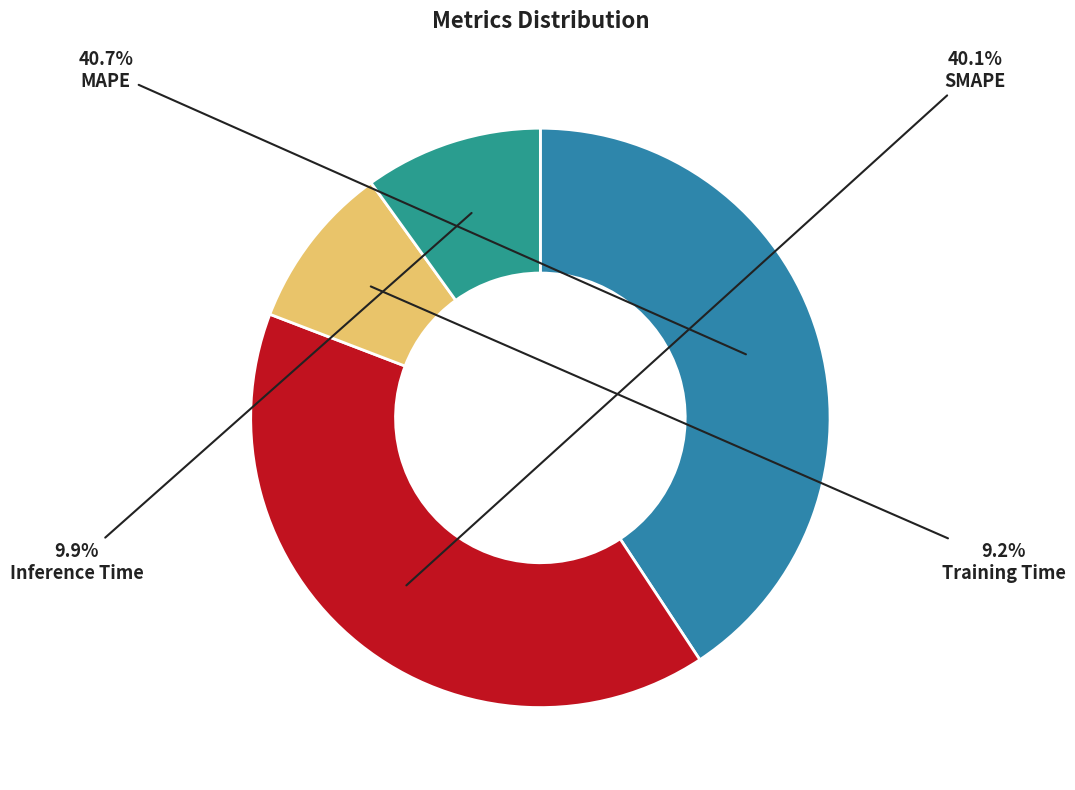

Is SMAPE the majority of the pie?

No